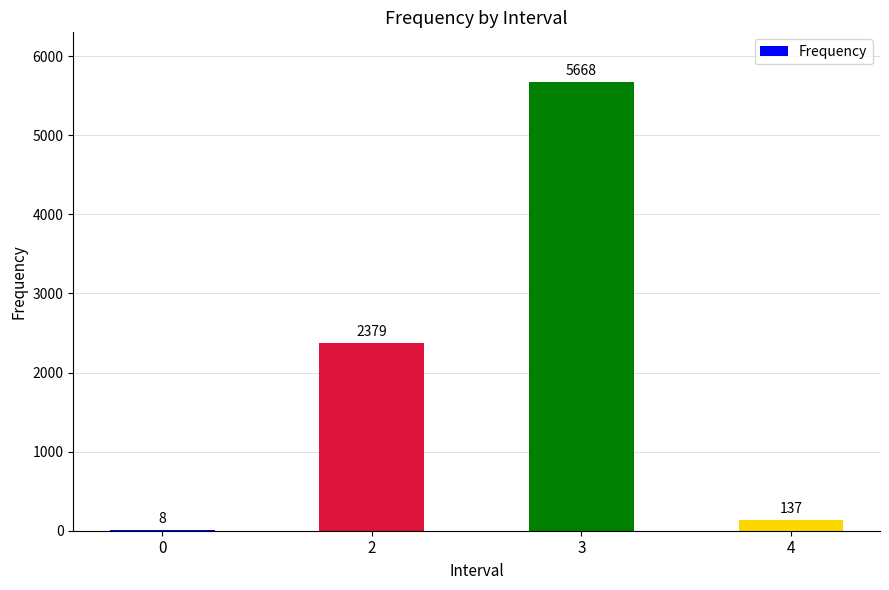

What is the sum of the values at 4 and 3?

5805